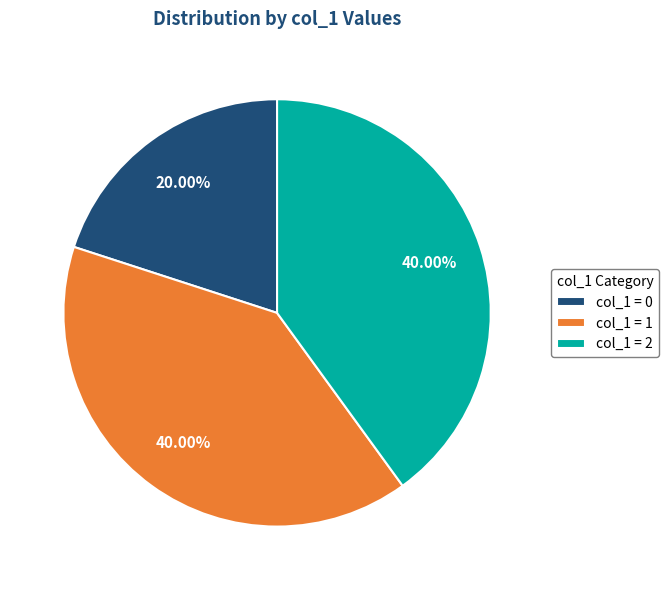

Count the number of slices in the pie.

3